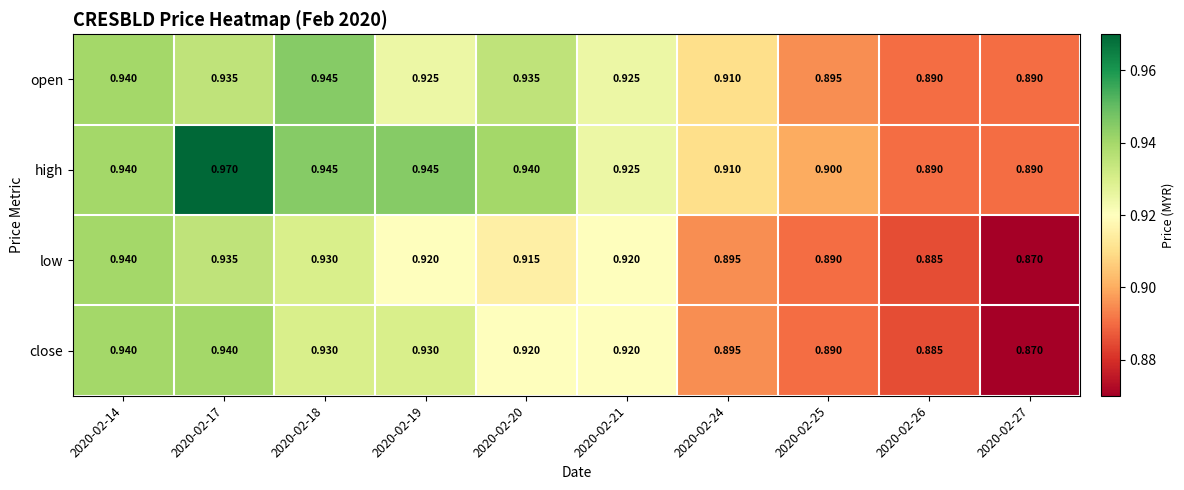

Is the value of open at 2020-02-24 greater than the value of high at 2020-02-14?

No